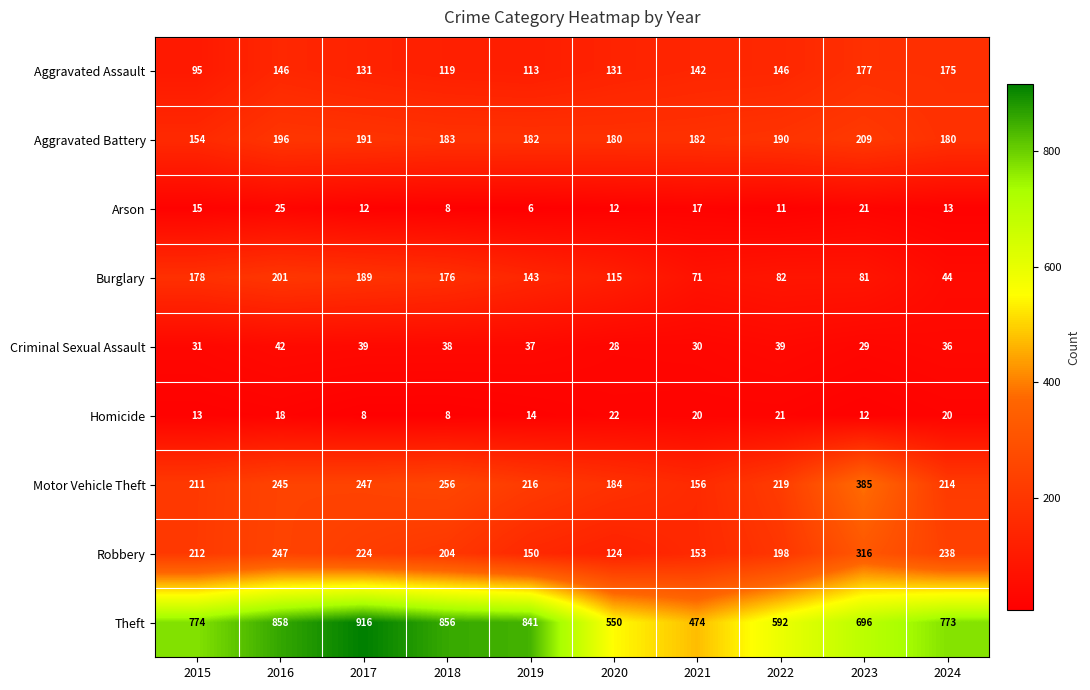

What is the average value of the Burglary series?

128